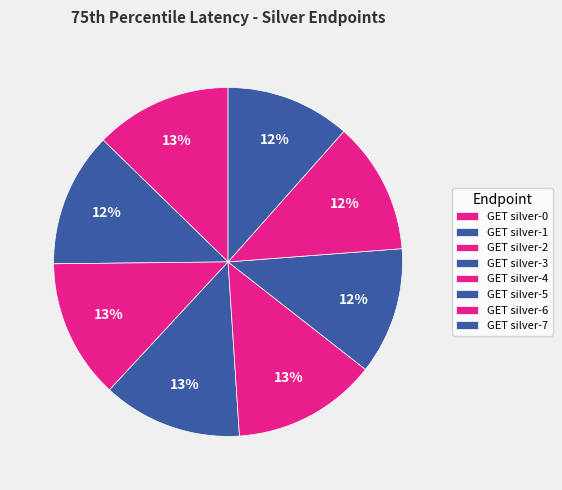

Count the number of slices in the pie.

8